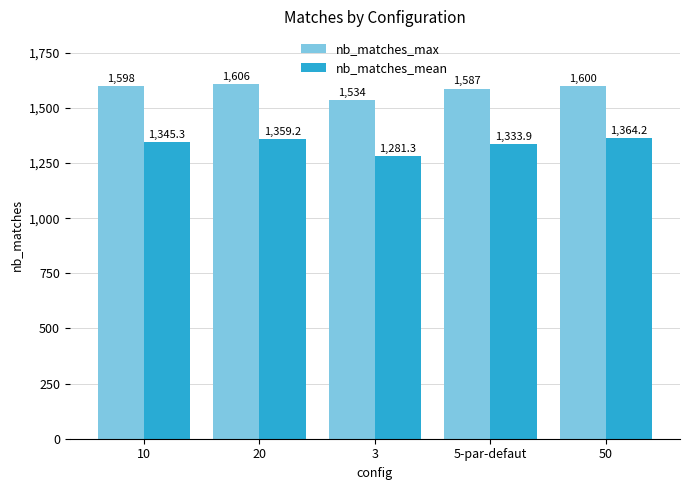

Rank the series by their average value, from lowest to highest.

nb_matches_mean, nb_matches_max